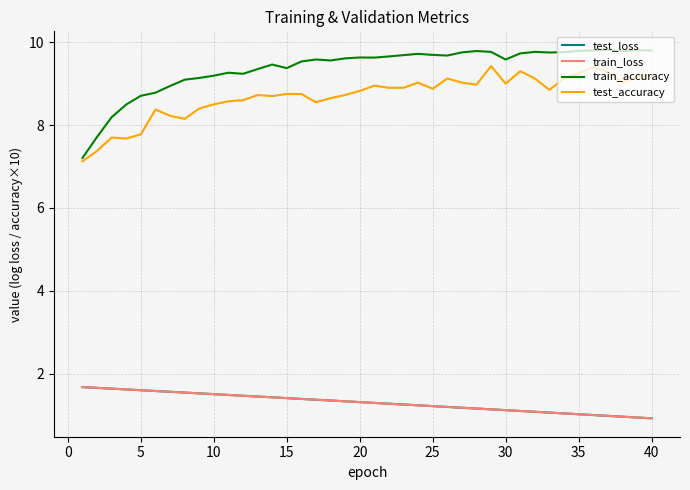

In train_accuracy, how many points are lower than both neighbors (excluding endpoints)?

8